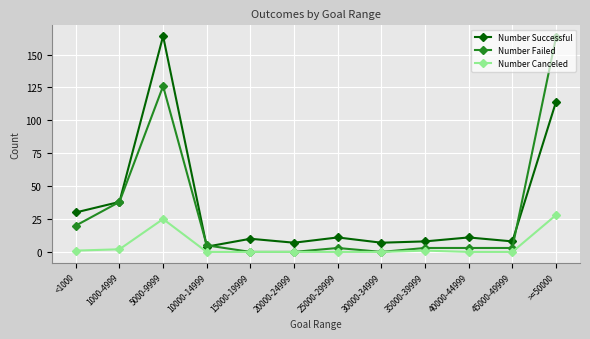

Does the chart have visible grid lines?

Yes